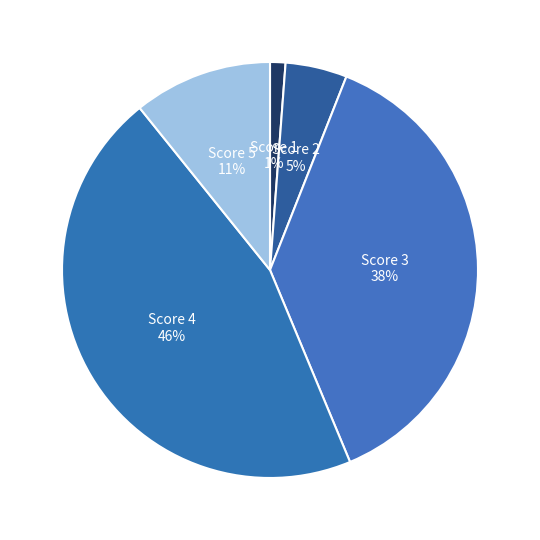

Which has a higher value, Score 4 or Score 1?

Score 4